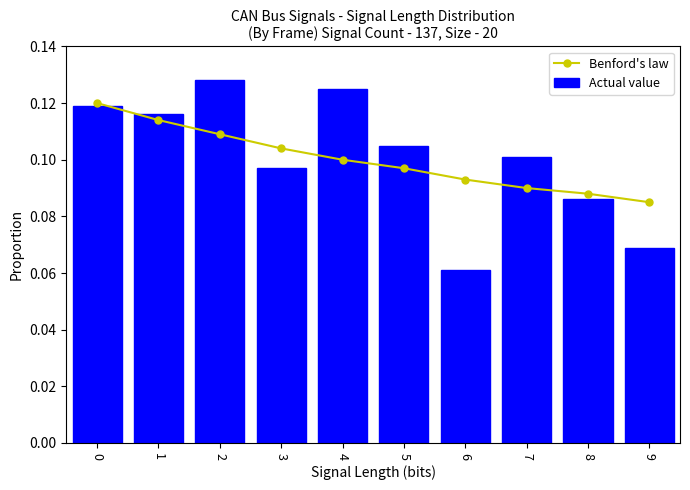

The Benford's law series shows 0.1 at 2. True or false?

True